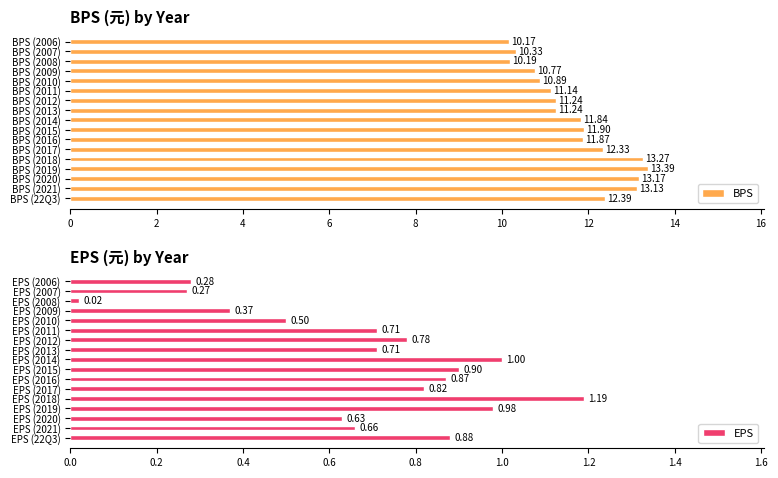

What is the average value of the BPS series?

11.7